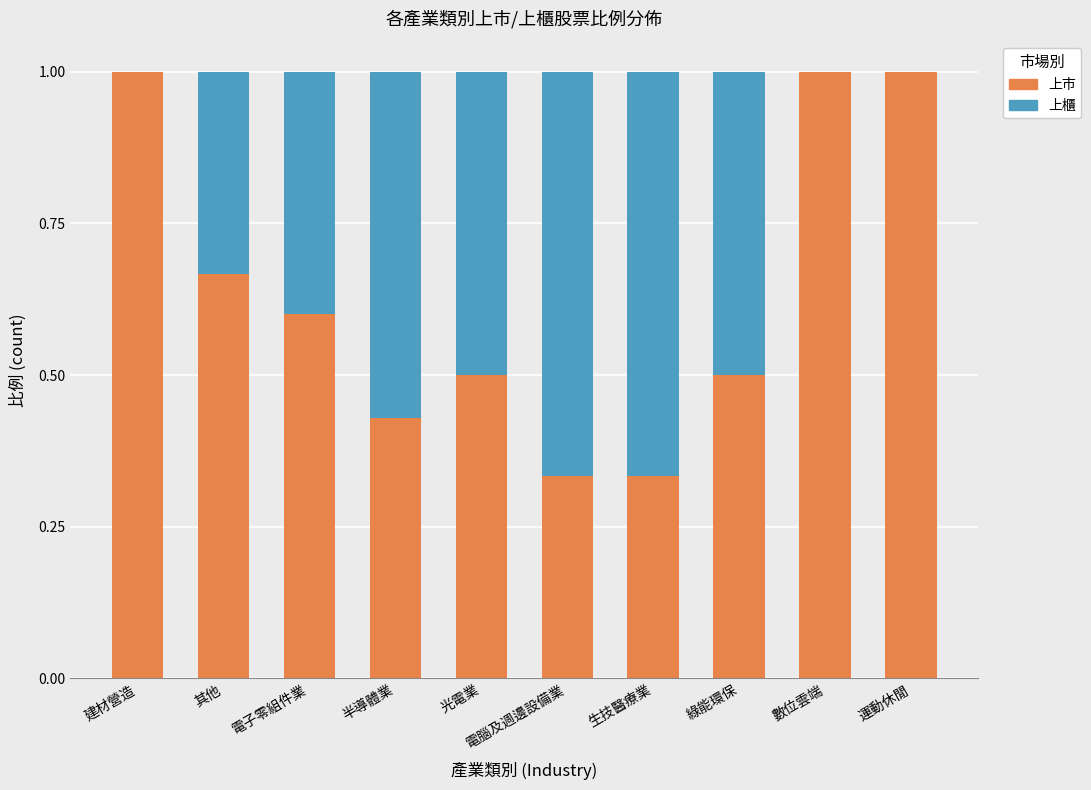

What is the approximate value of 上市 at 建材營造?

1.0